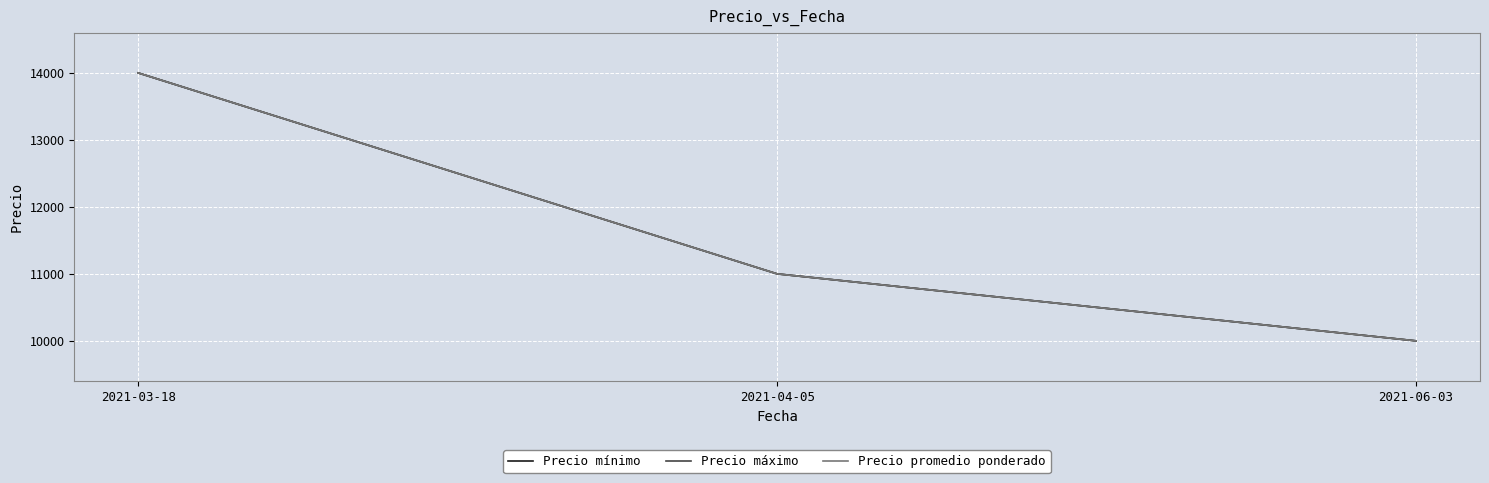

Which series changed the most between 2021-04-05 and 2021-06-03?

Precio mínimo